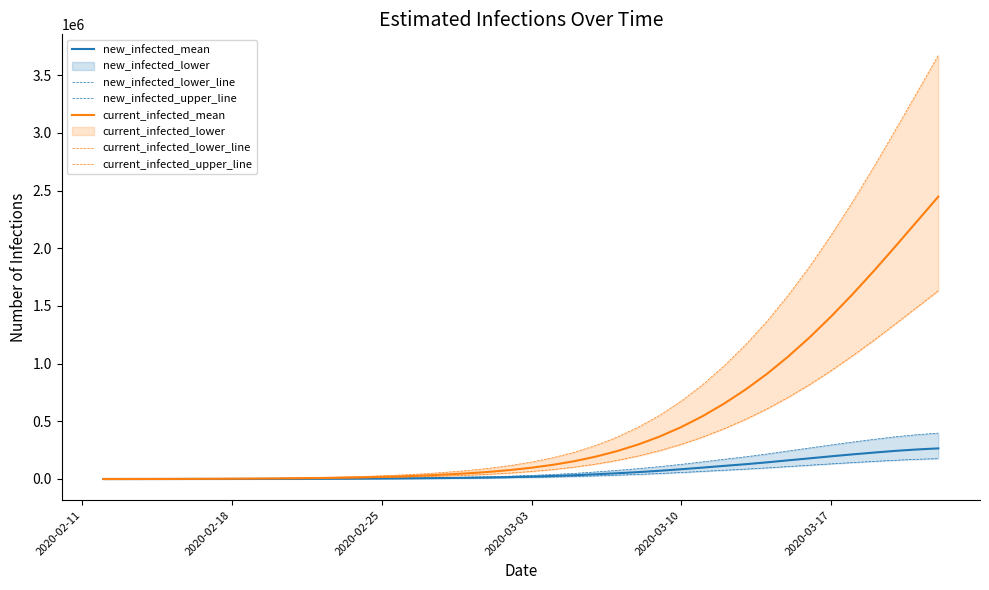

Rank the series at 2020-02-25 from lowest to highest value.

new_infected_lower_line, new_infected_mean, new_infected_upper_line, current_infected_lower_line, current_infected_mean, current_infected_upper_line